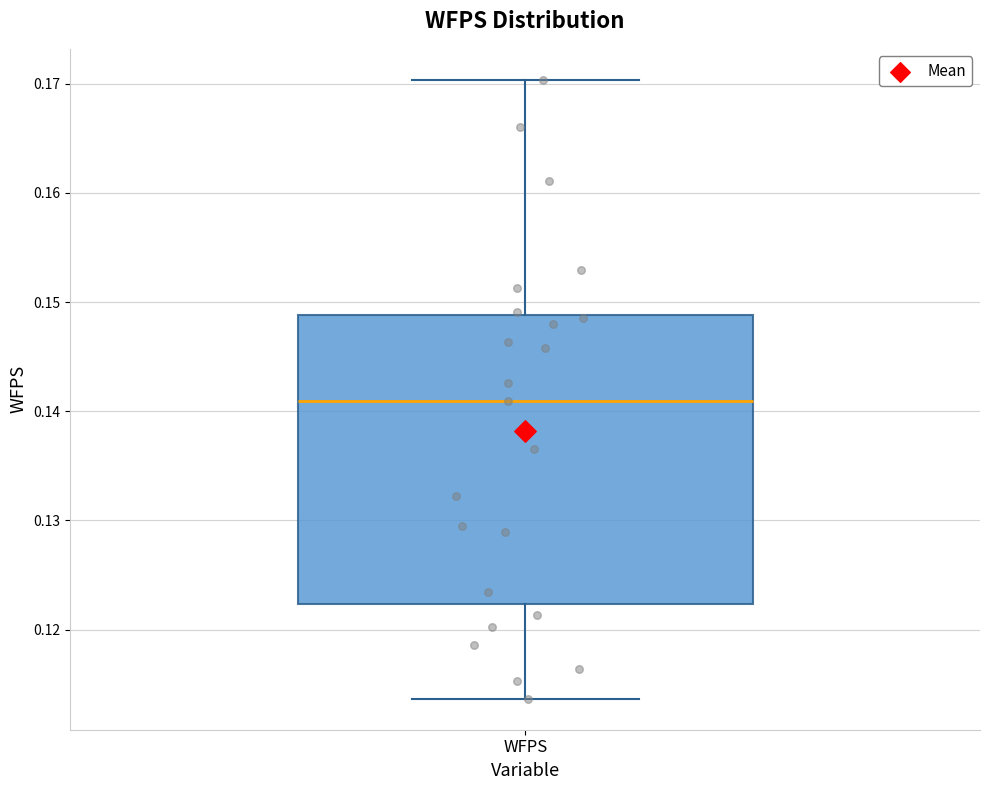

Read this box plot against the y-axis: the position of the median line, the range covered by the box, and the ends of both whiskers. The values are not printed on the chart, so give them approximately, as read against the axis.

median 0.141, box 0.122 to 0.149, whiskers 0.114 to 0.170